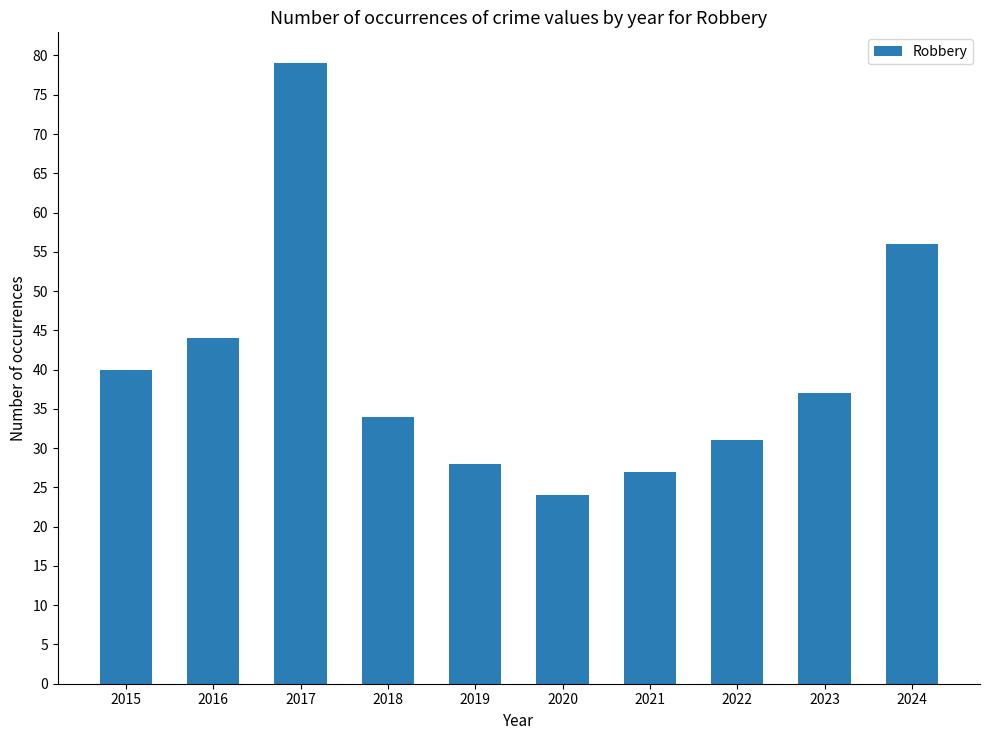

At which label is the value closest to 51?

2024